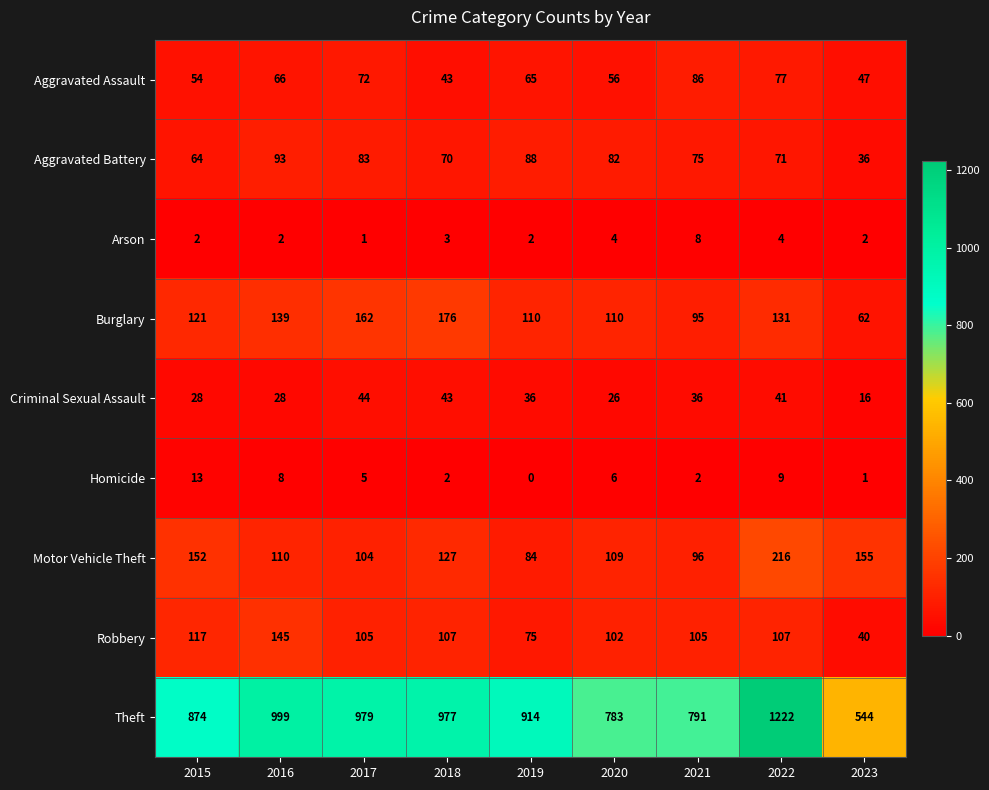

What is the sum of the Criminal Sexual Assault values at 2022 and 2023?

57